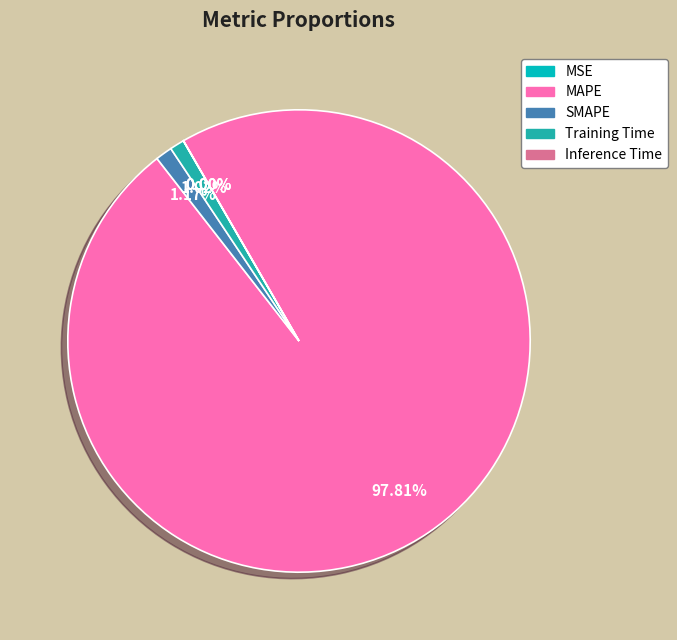

Which slice represents more than half of the pie?

MAPE